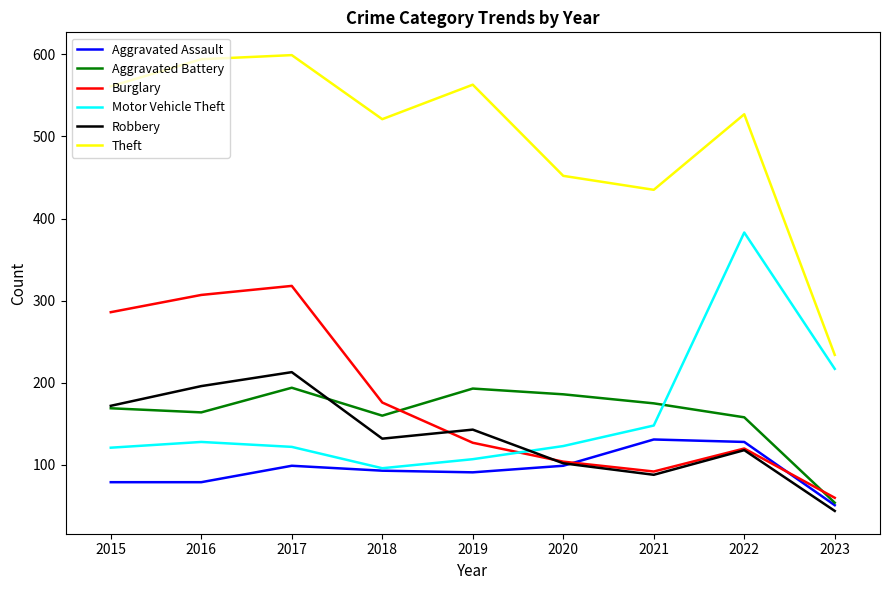

How many values in the Robbery series are below 132?

4